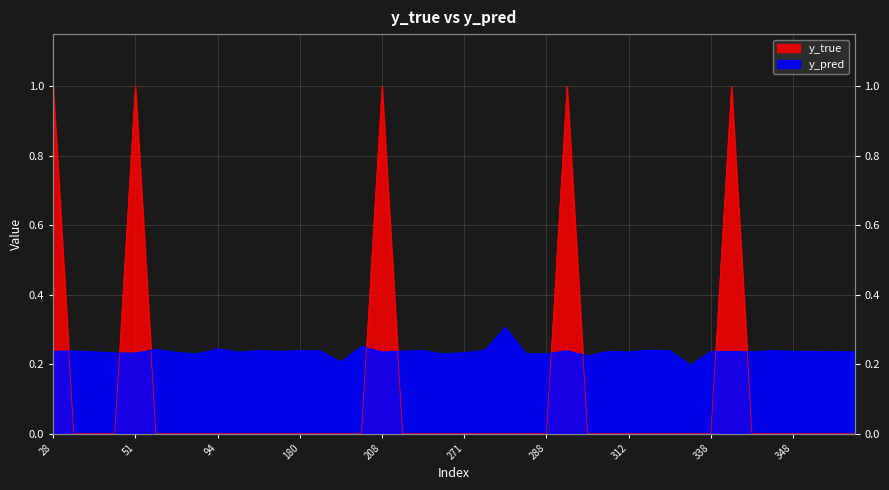

What is the value of the y_pred point at the 5th from the left?

0.2